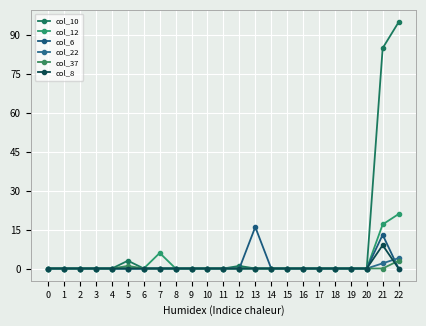

How many lines are shown in the chart?

6